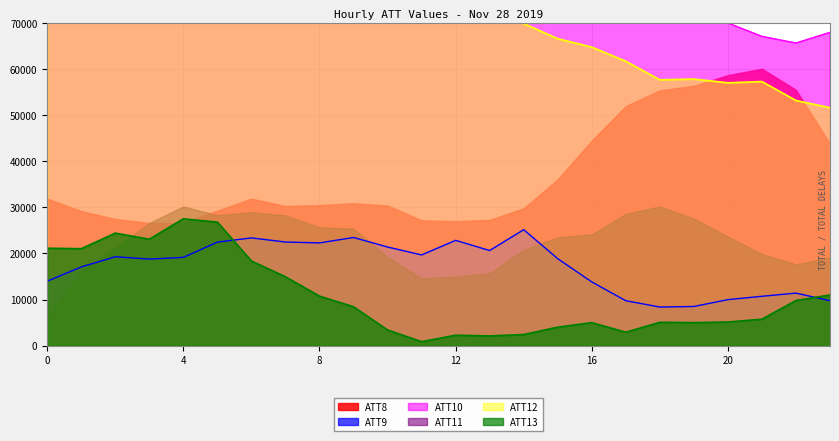

How many values in the ATT10 series are below 79049?

12